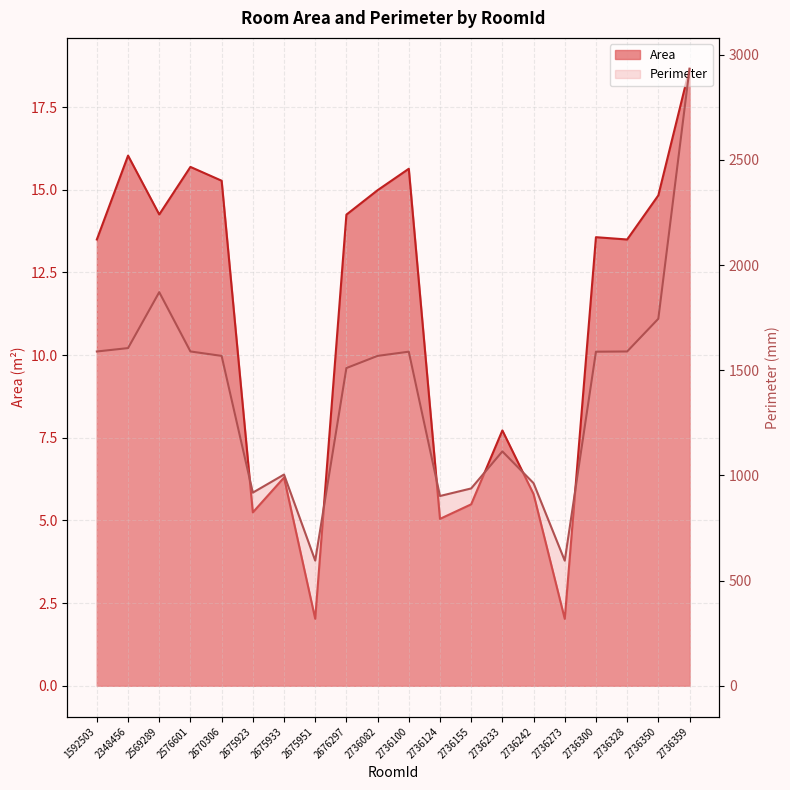

How many interior local peaks does the Perimeter series have?

4